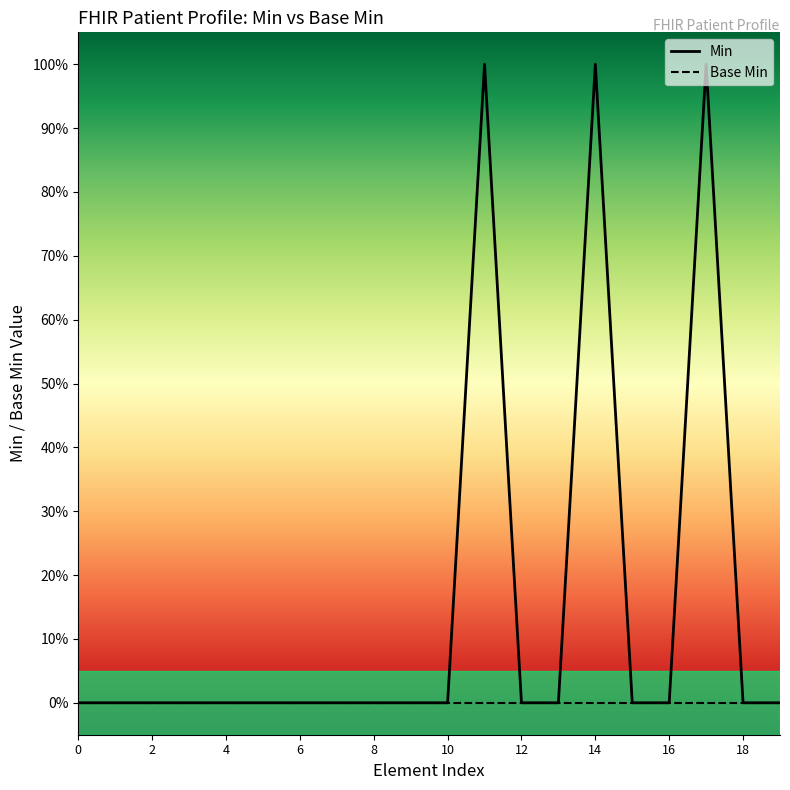

Between 11 and 13, which is larger?

11